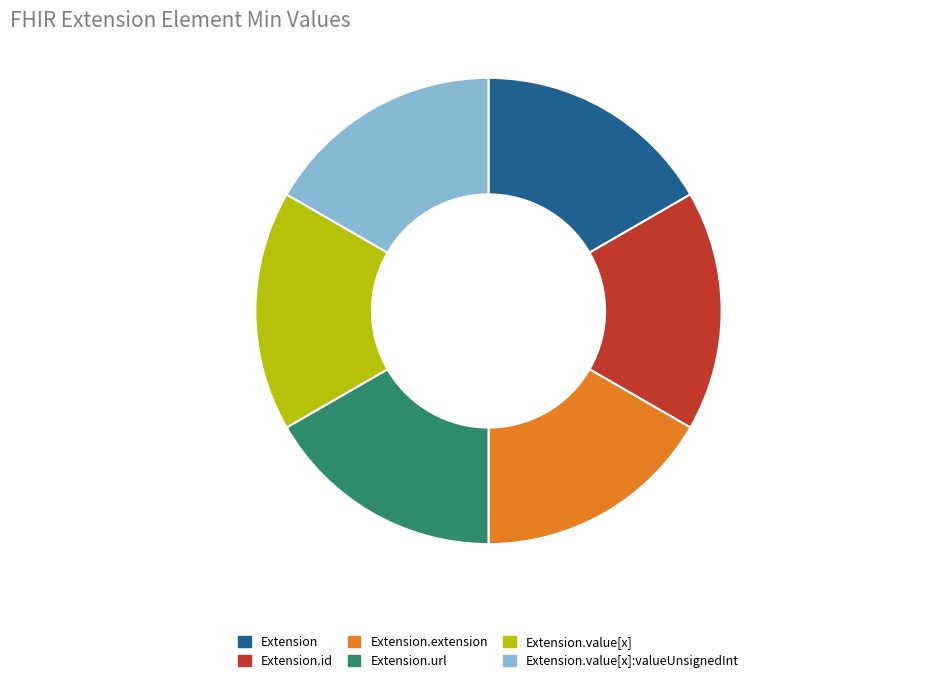

Is there any slice that represents more than half of the pie?

No